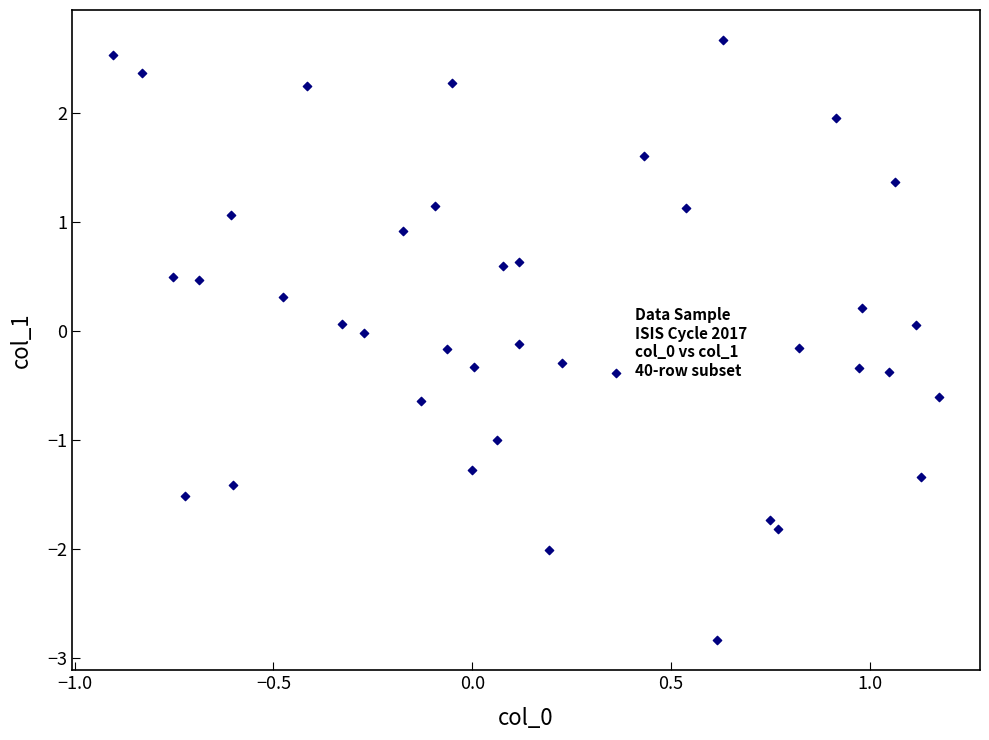

What is the range of X values (max minus min)?

2.1